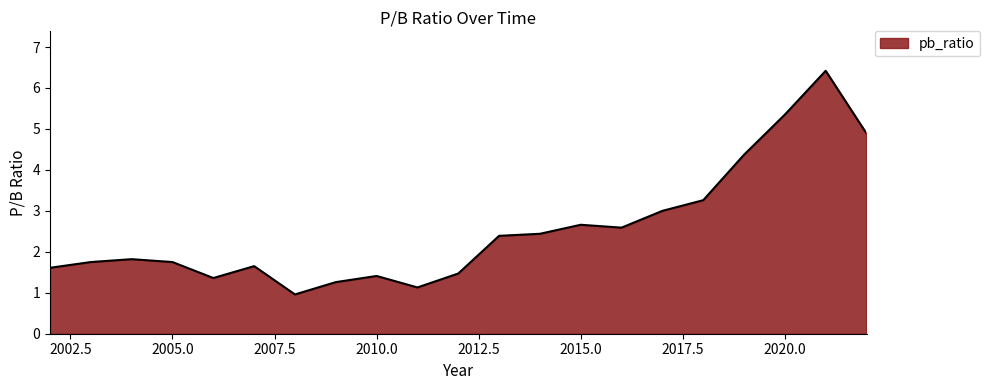

Does the chart display data point markers on the line(s)?

No